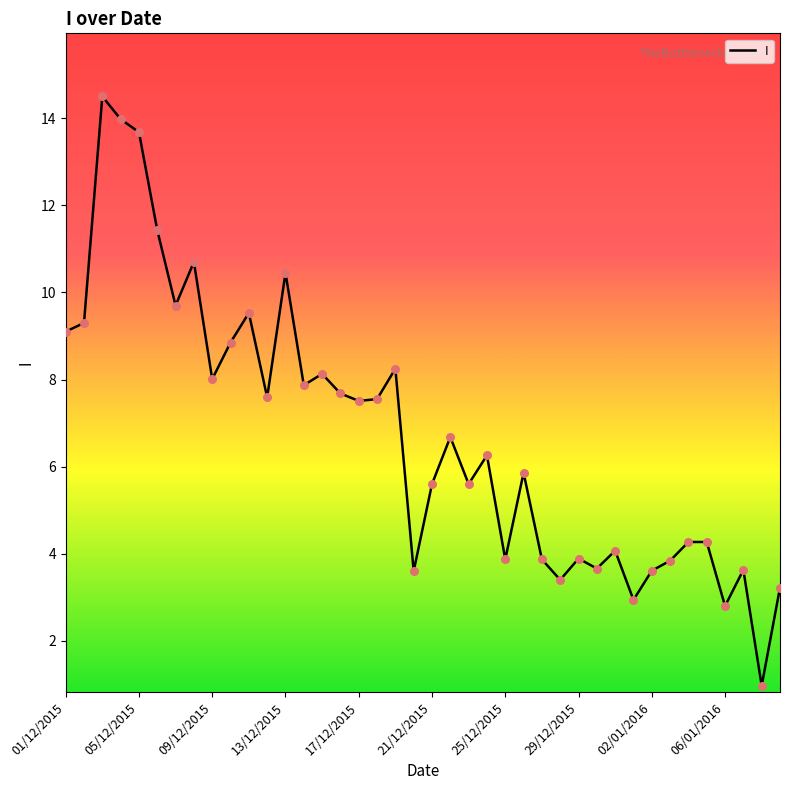

What is the difference between the maximum and minimum values?

13.5